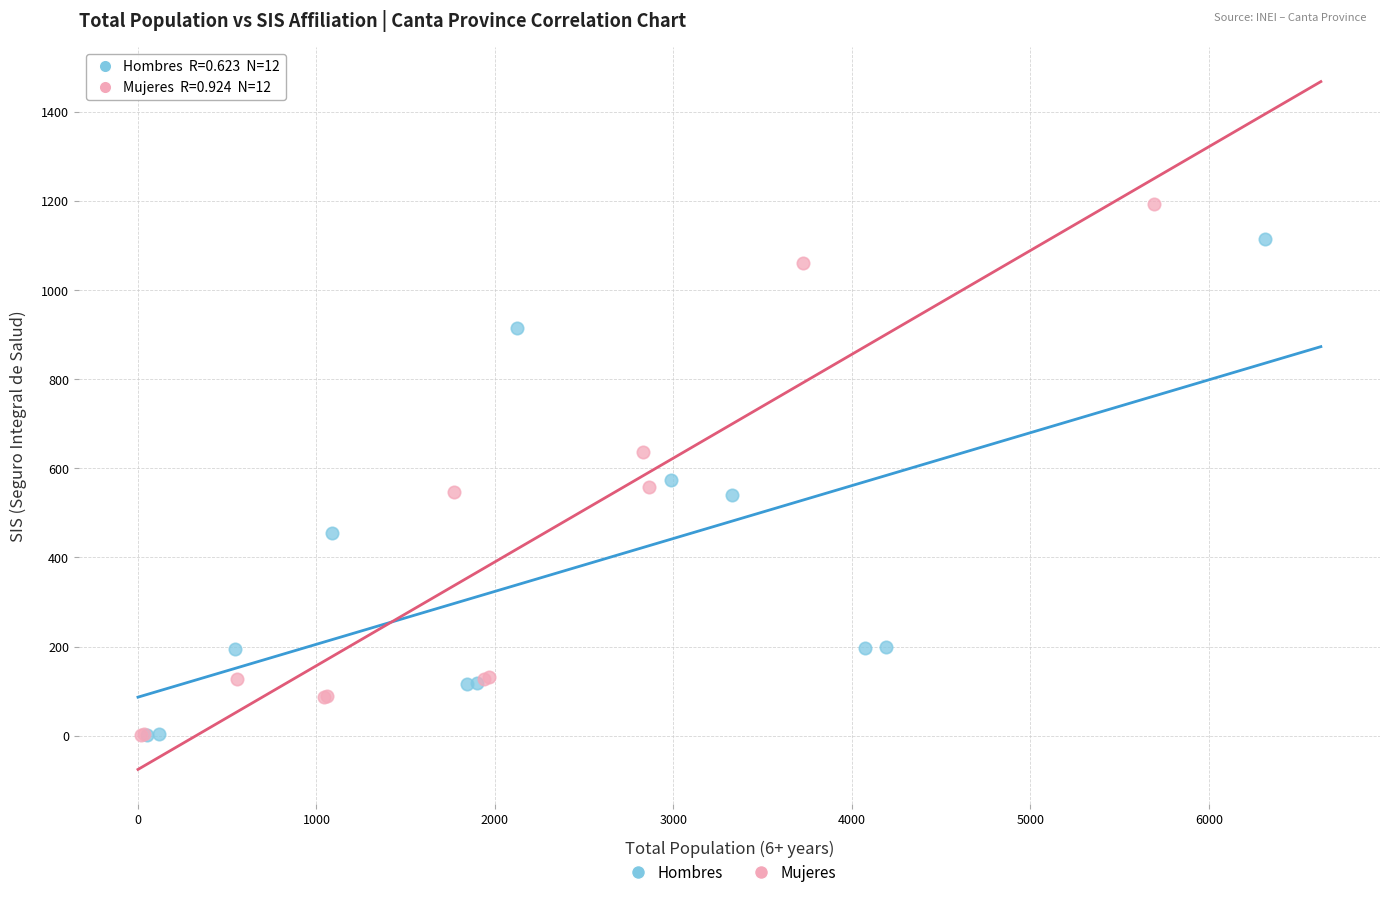

Which series has the largest Y range (max minus min)?

Mujeres